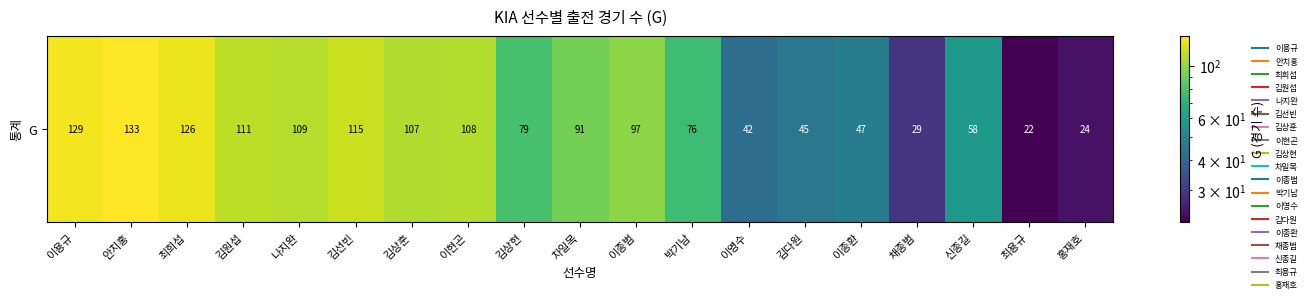

Count the number of data series in this chart.

1